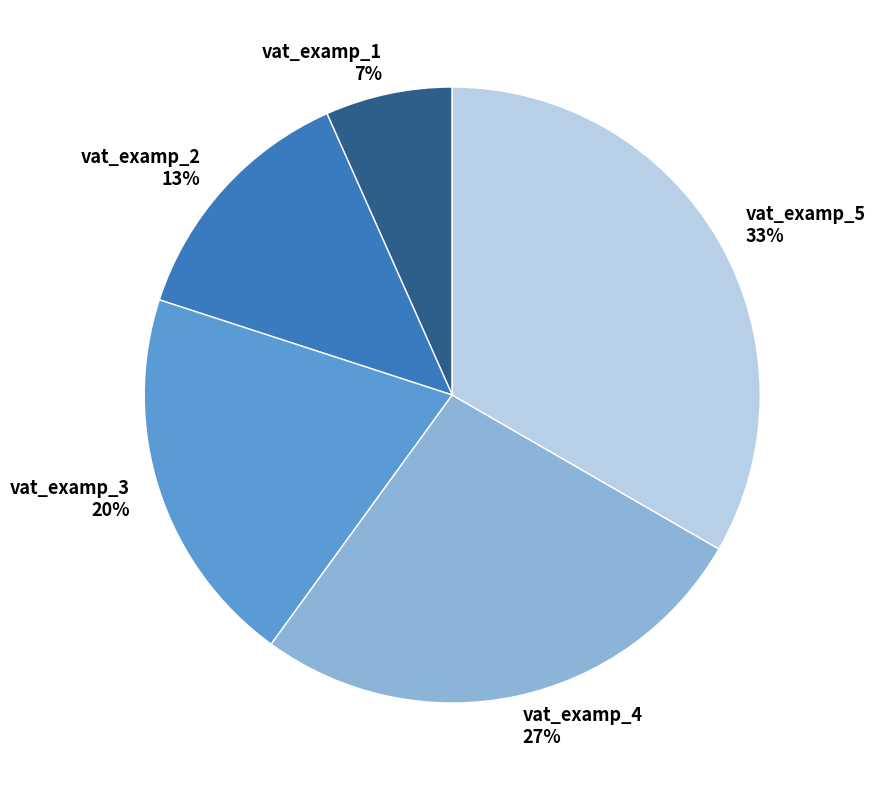

To the nearest percent, what portion does vat_examp_1 represent?

7%